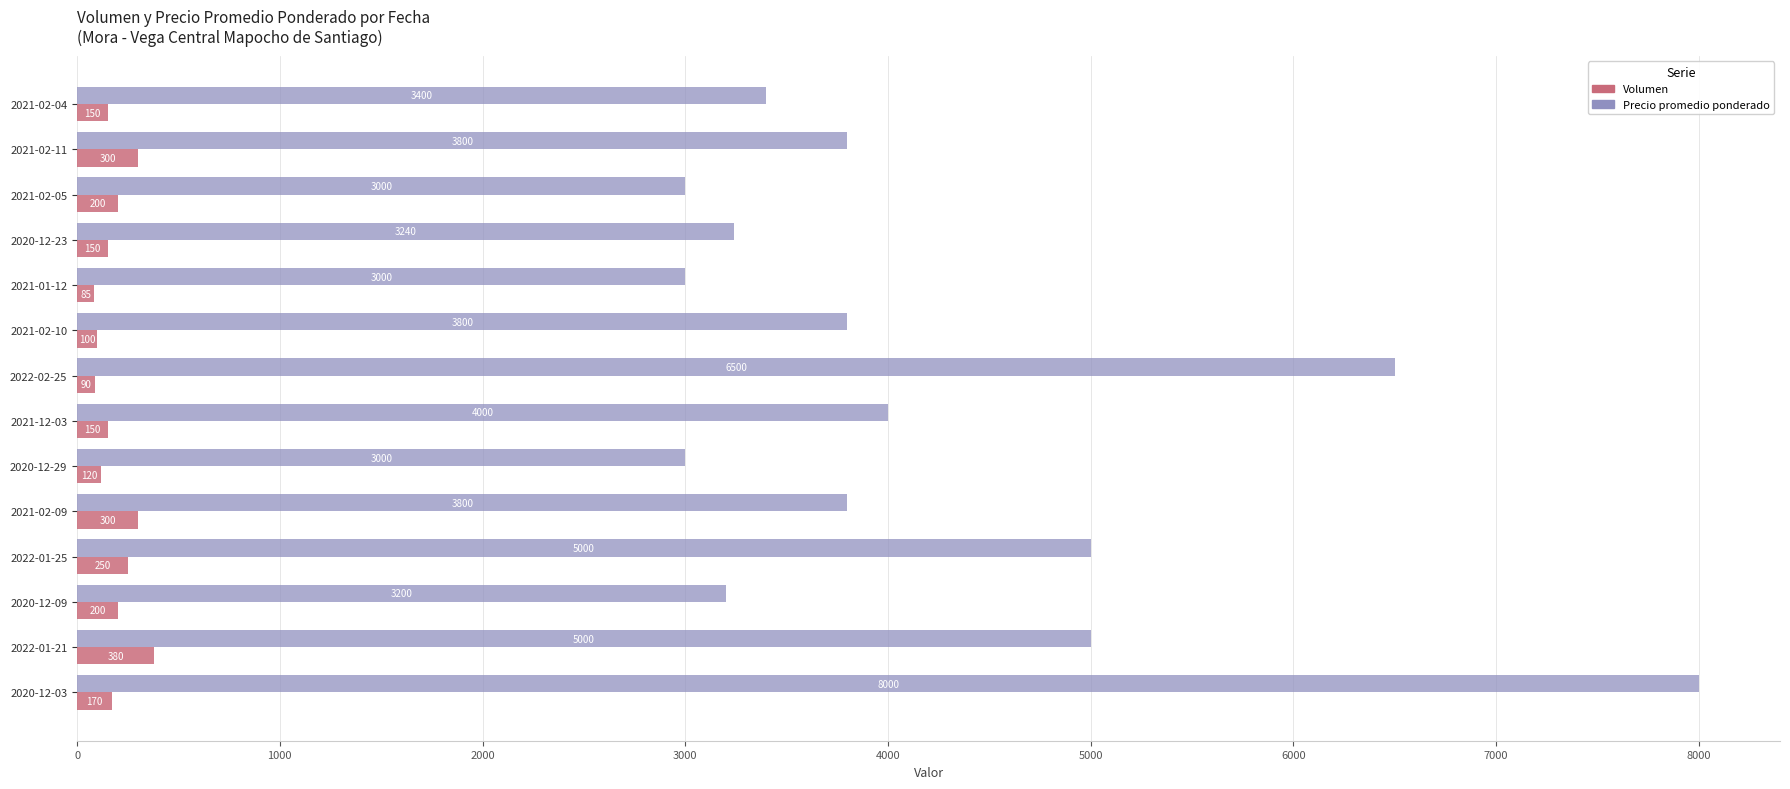

Read the Precio promedio ponderado value at 2022-01-21, to the nearest 10.

5000